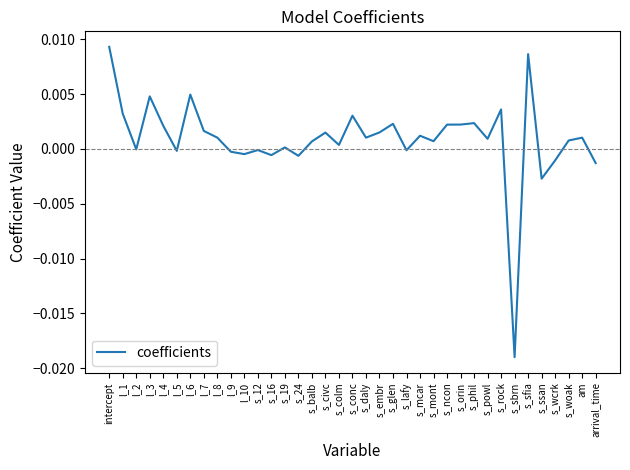

Count the number of categories in the chart.

37